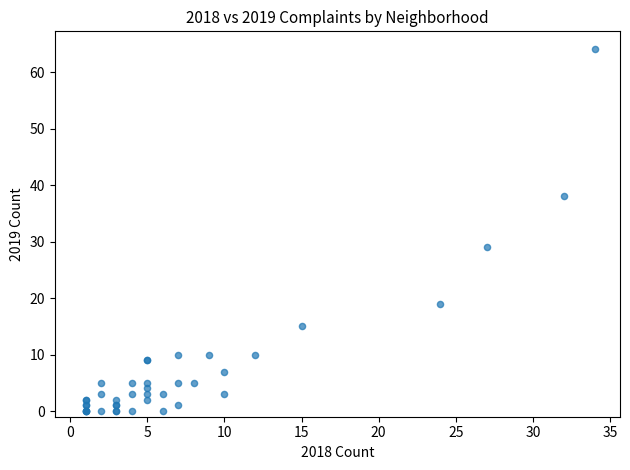

What Y value in the scatter plot is closest to 32?

29